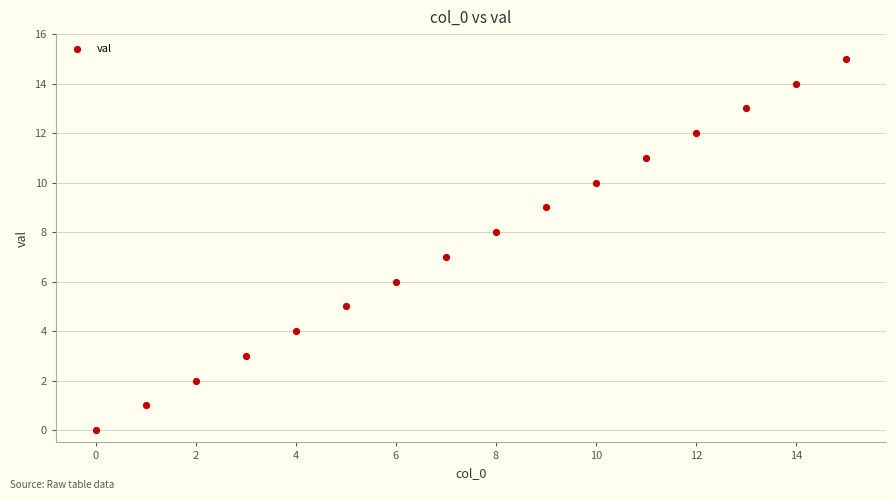

What is the range of Y values (max minus min)?

15